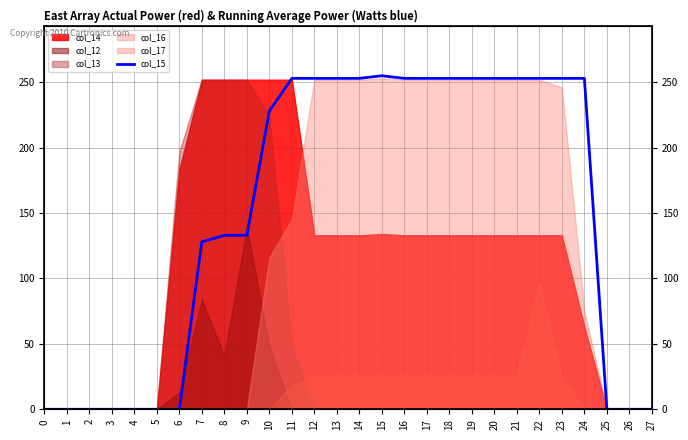

Is it true that the value at 7 is 128?

True